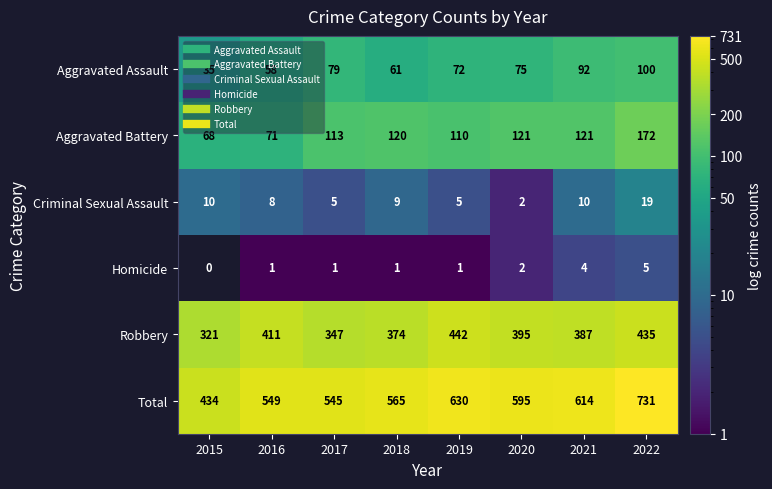

The value of Criminal Sexual Assault at 2015 is 10. True or false?

True